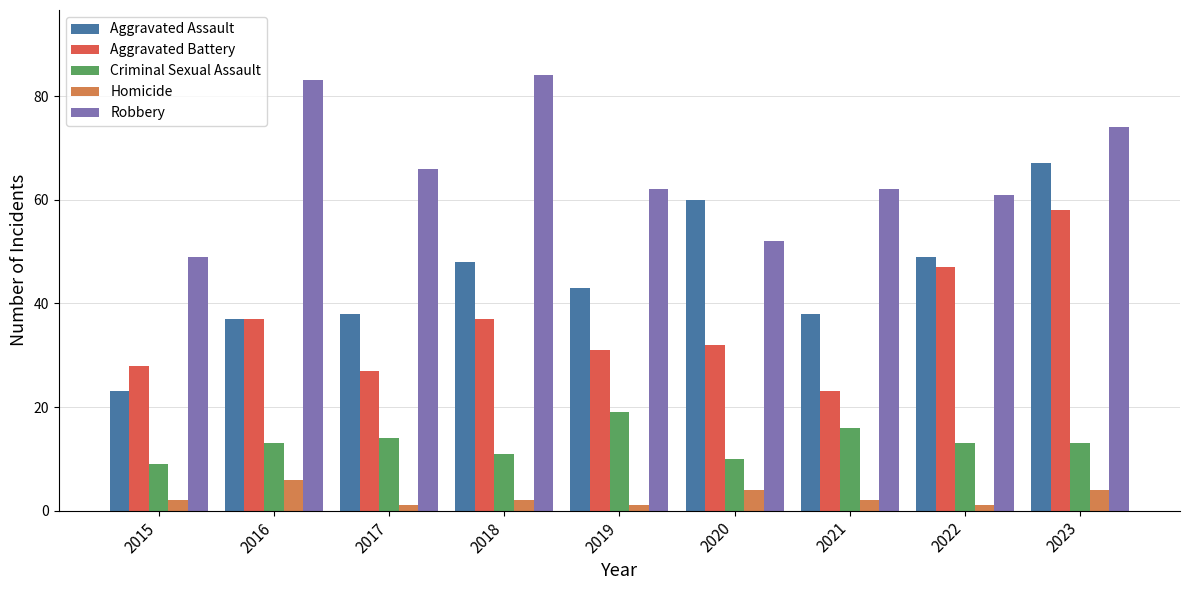

What is the value of the Robbery bar at the 2nd from the left?

83